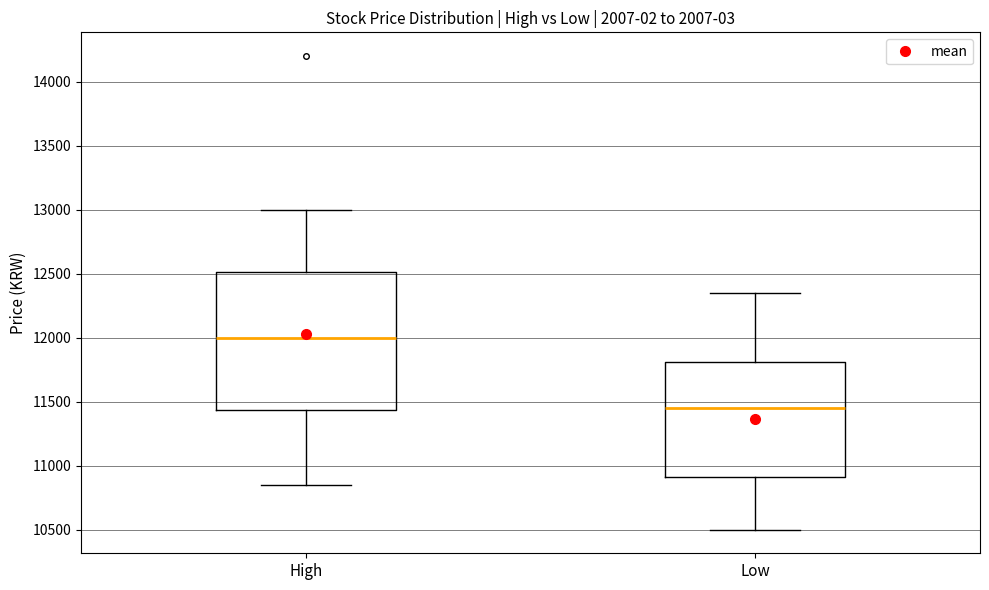

Reading left to right, read every box against the y-axis: the position of its median line, the range the box covers, and the ends of its whiskers. The values are not printed on the chart, so give them approximately, as read against the axis.

High: median 12000, box 11450 to 12500, whiskers 10850 to 13000
Low: median 11450, box 10900 to 11800, whiskers 10500 to 12350